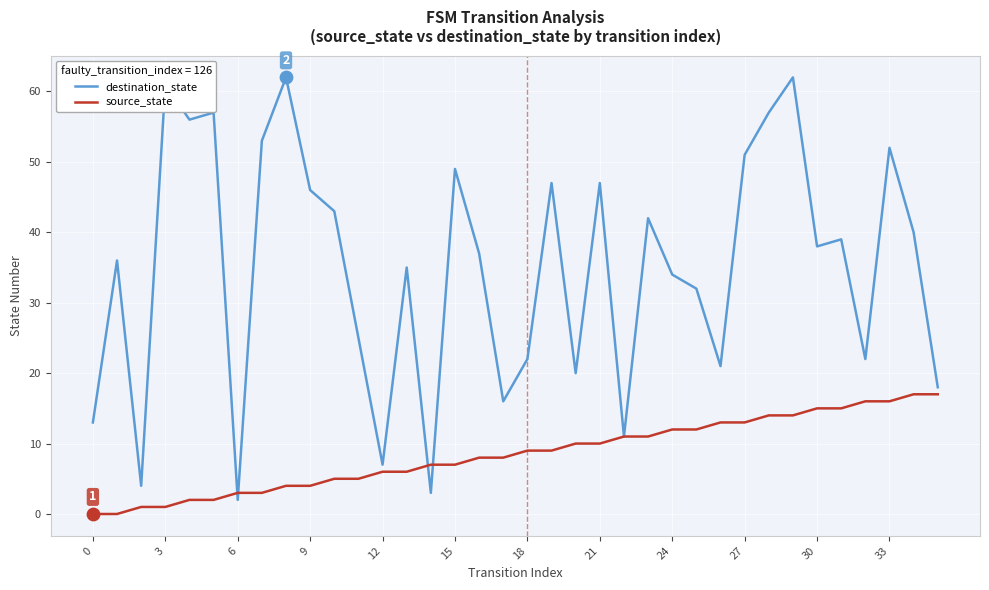

Which series has the largest total across all categories?

destination_state